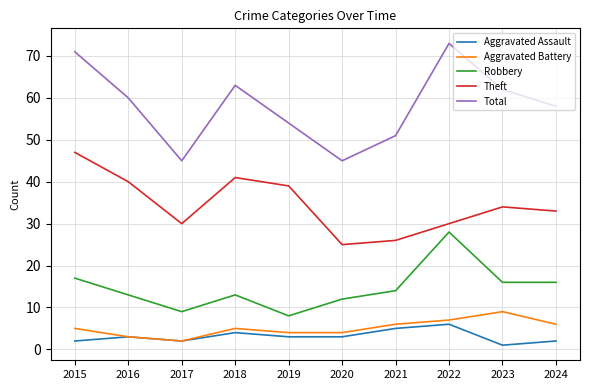

True or false: Aggravated Battery and Theft intersect in this chart.

False